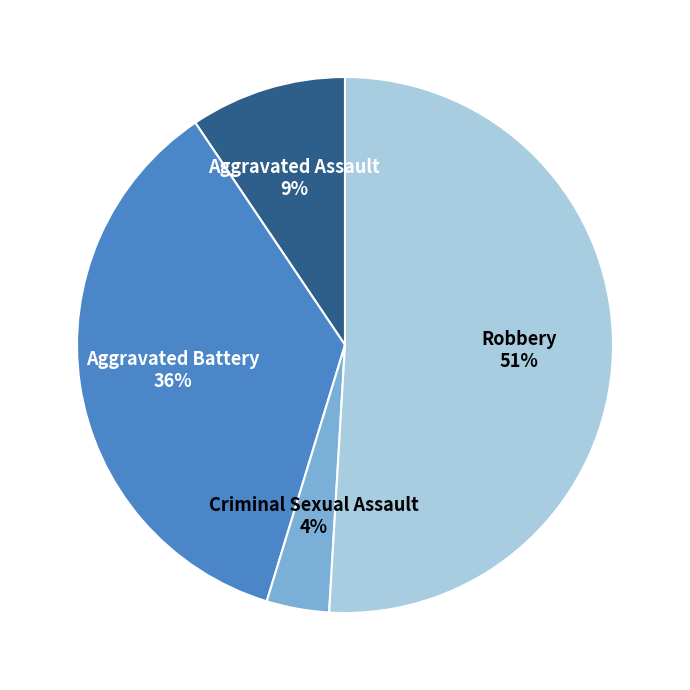

Does Aggravated Assault represent more than half of the total?

No